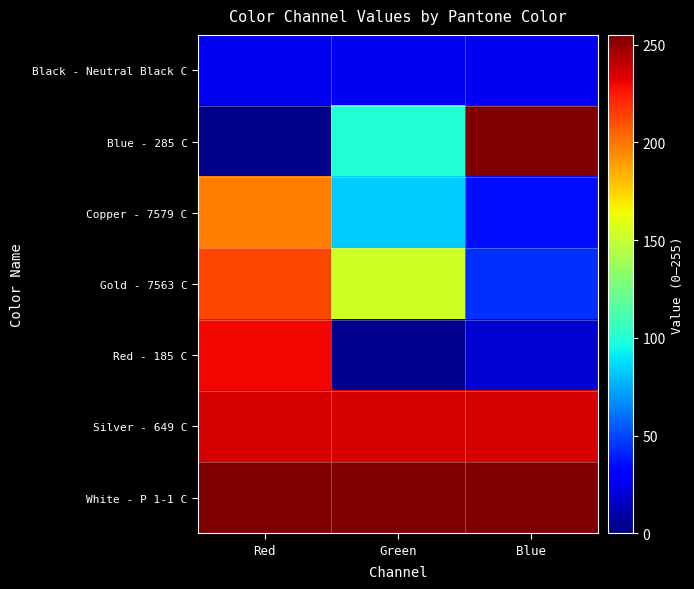

Which series has the largest total across all categories?

White - P 1-1 C